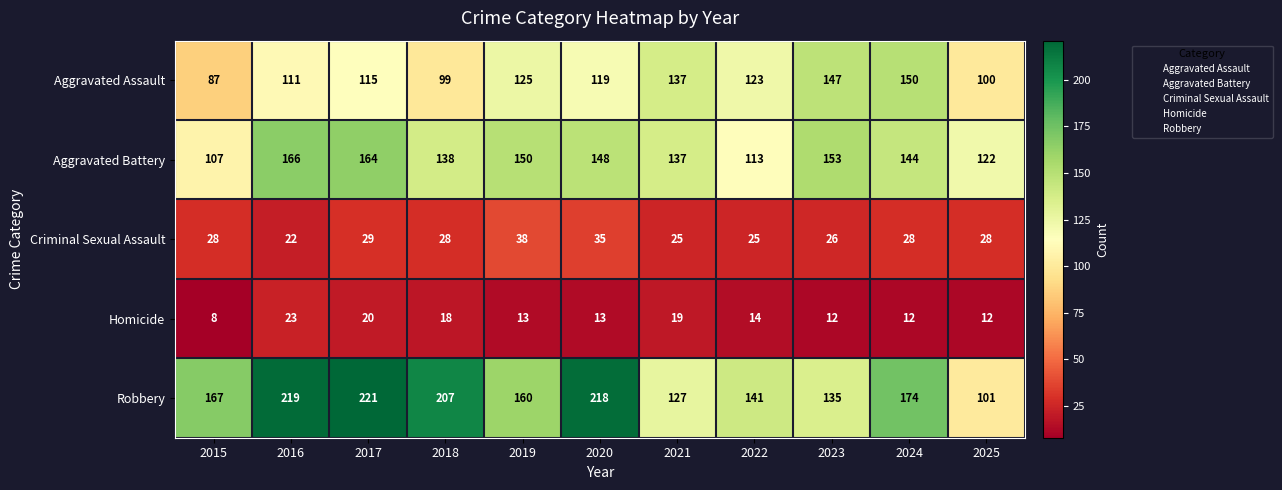

What is the difference between the Robbery values at 2021 and 2023?

8